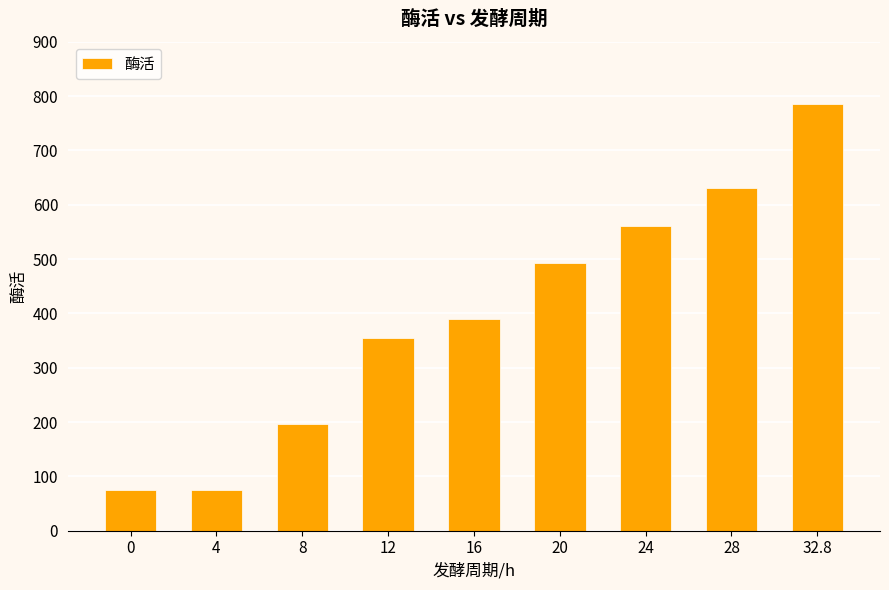

What is the label of the 7th bar from the right?

8